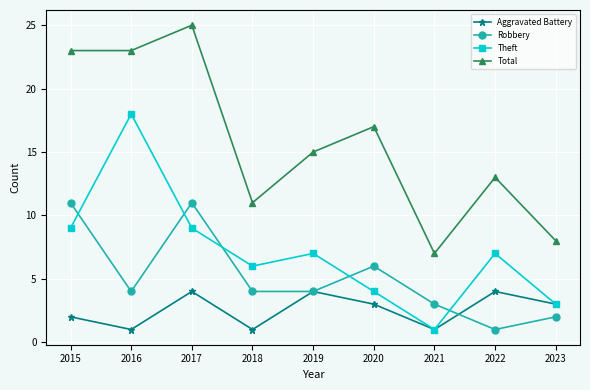

What is the difference between the highest and lowest values at 2019?

11